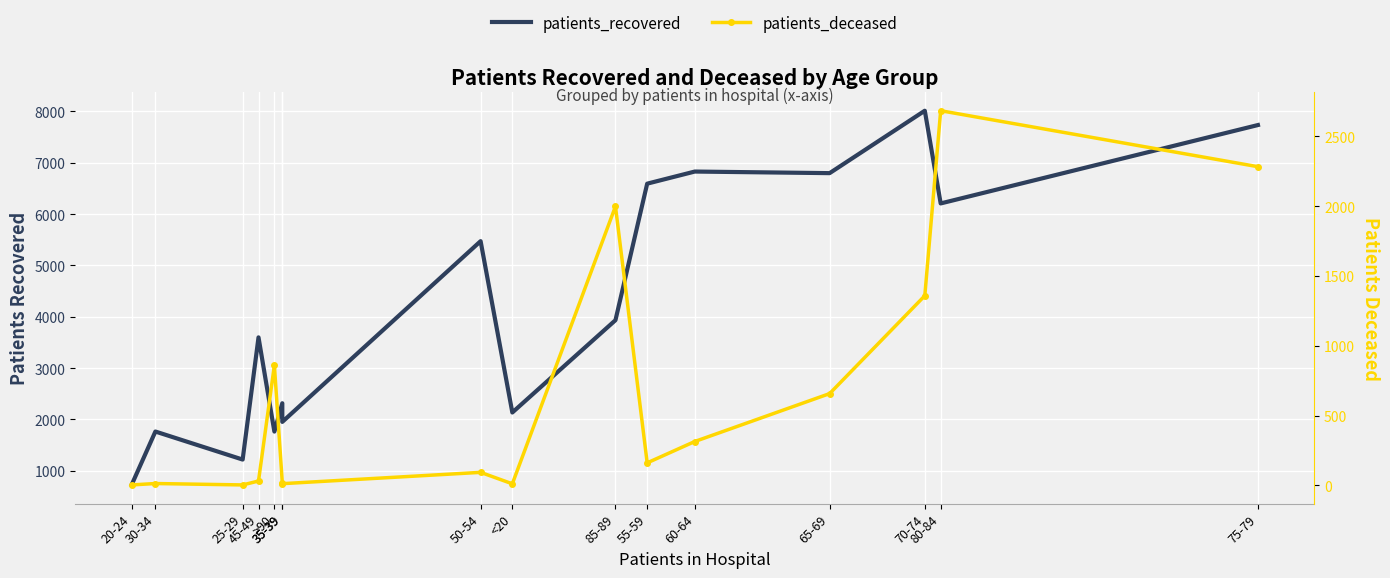

The patients_recovered series shows 3599 at 45-49. True or false?

True